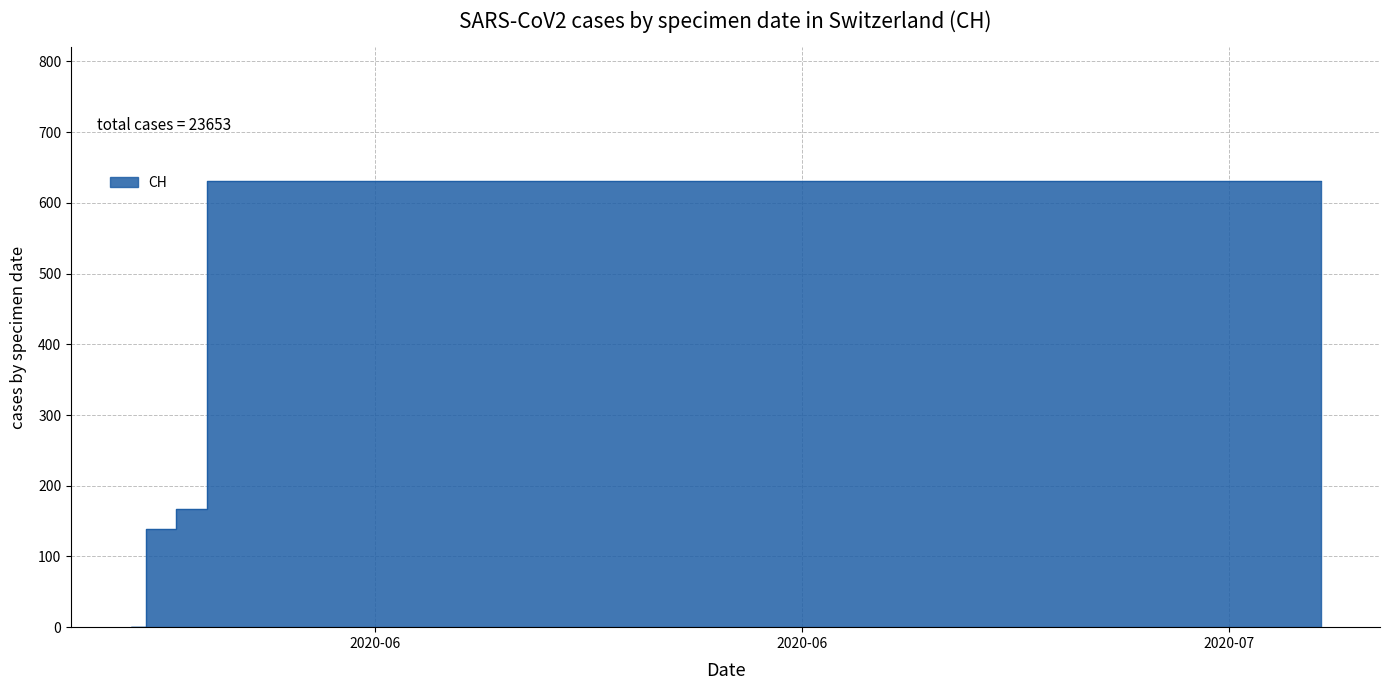

Which has a higher value, 2020-06-23 or 2020-06-12?

2020-06-23